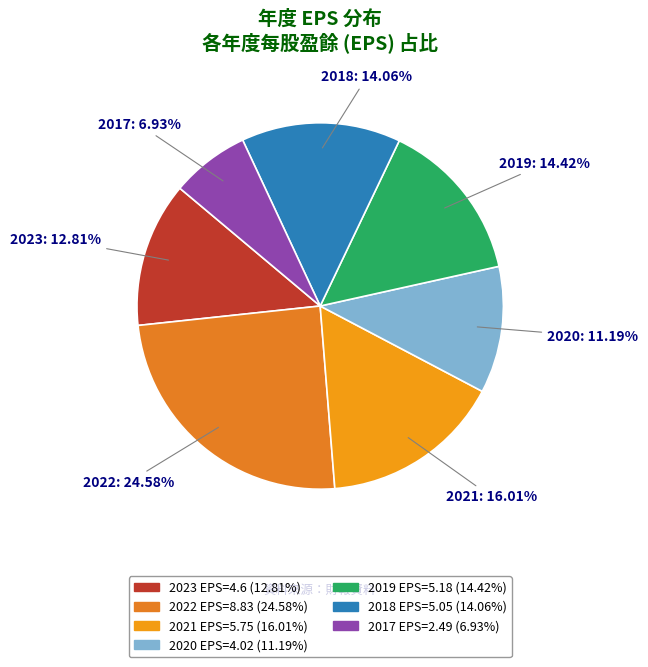

What percentage is the 2023 slice, to the nearest percent?

13%